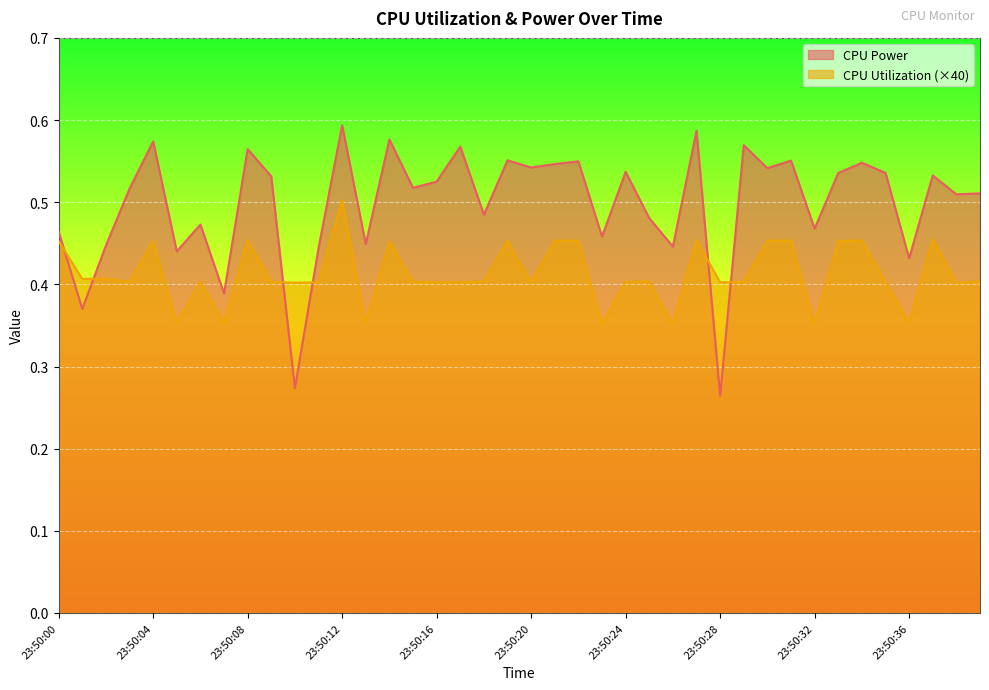

How many interior local peaks does the CPU Power series have?

14